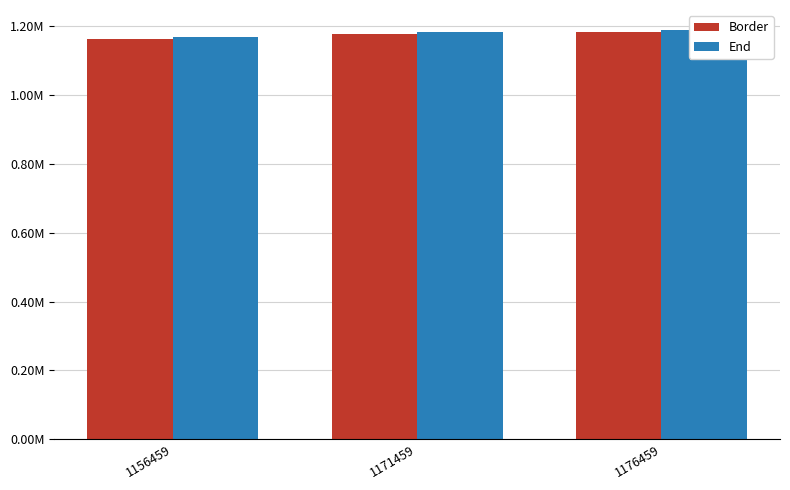

Between 1156459 and 1171459, which series saw the biggest shift?

Border